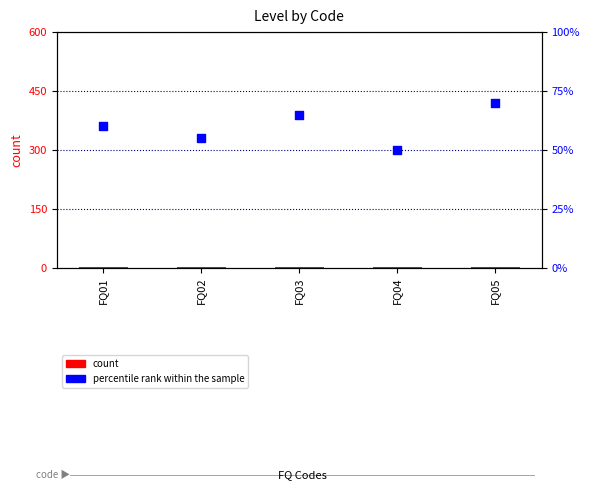

What is the total value across all series at FQ03?

66.0